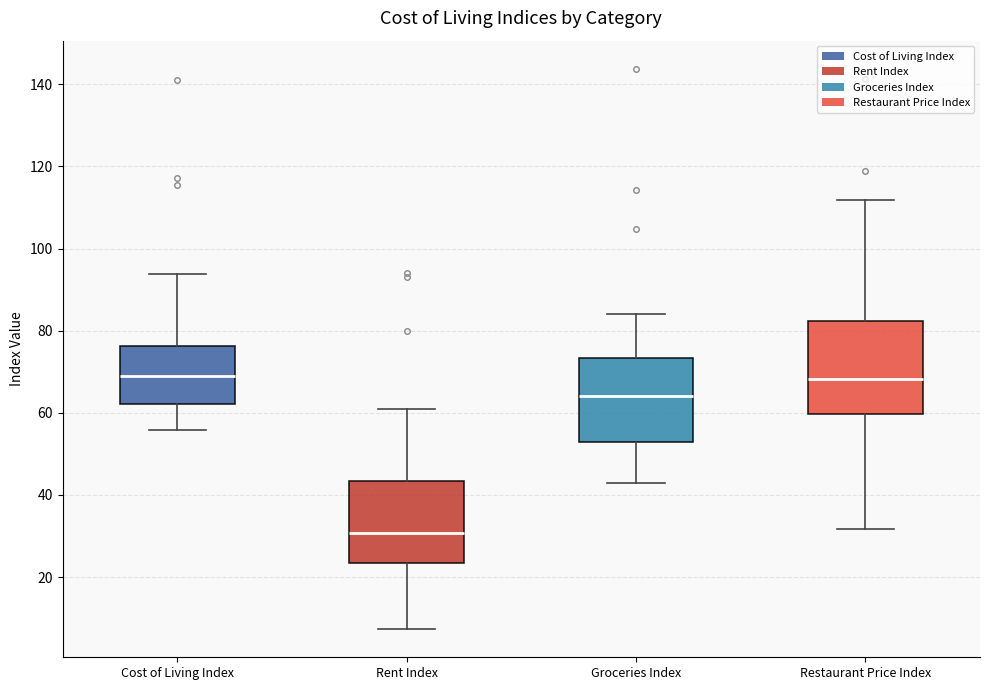

Reading left to right, transcribe this box plot: for each box, give where its median line is, the range the box spans, and where its two whiskers end, as read against the y-axis. The values are not printed on the chart, so give them approximately, as read against the axis.

Cost of Living Index: median 68, box 62 to 76, whiskers 56 to 94
Rent Index: median 30, box 24 to 44, whiskers 8 to 62
Groceries Index: median 64, box 52 to 74, whiskers 44 to 84
Restaurant Price Index: median 68, box 60 to 82, whiskers 32 to 112